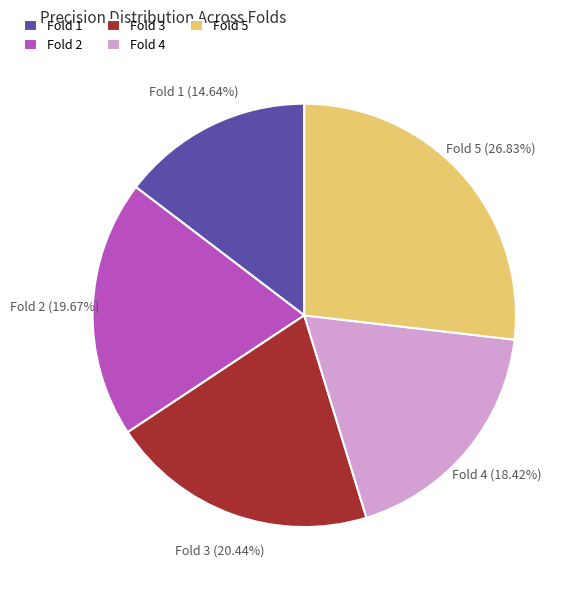

Do Fold 1 and Fold 2 together represent more than half of the pie?

No